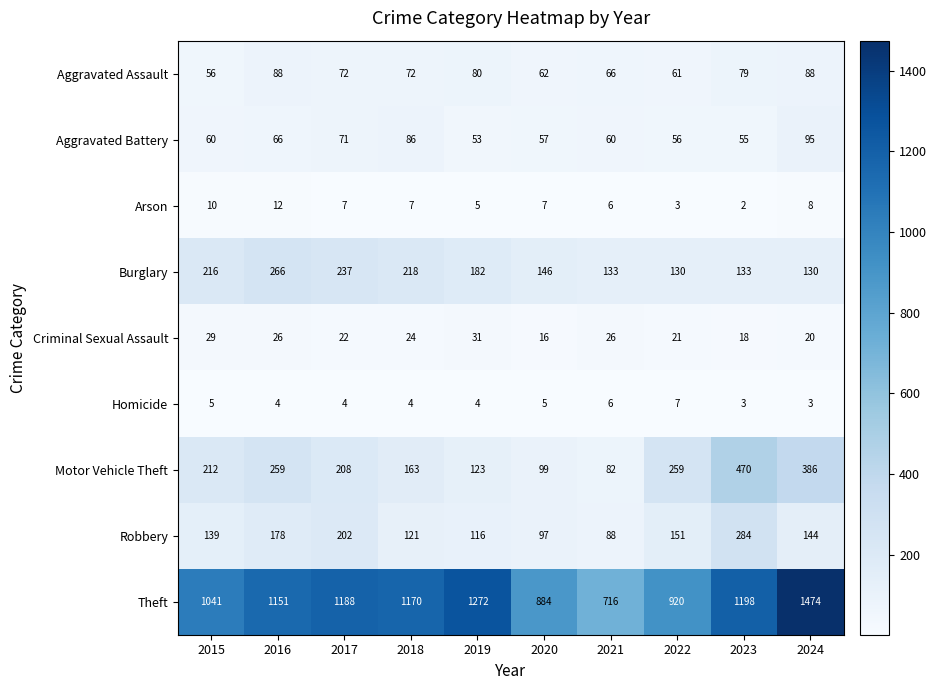

At which category is the sum across all series the highest?

2024